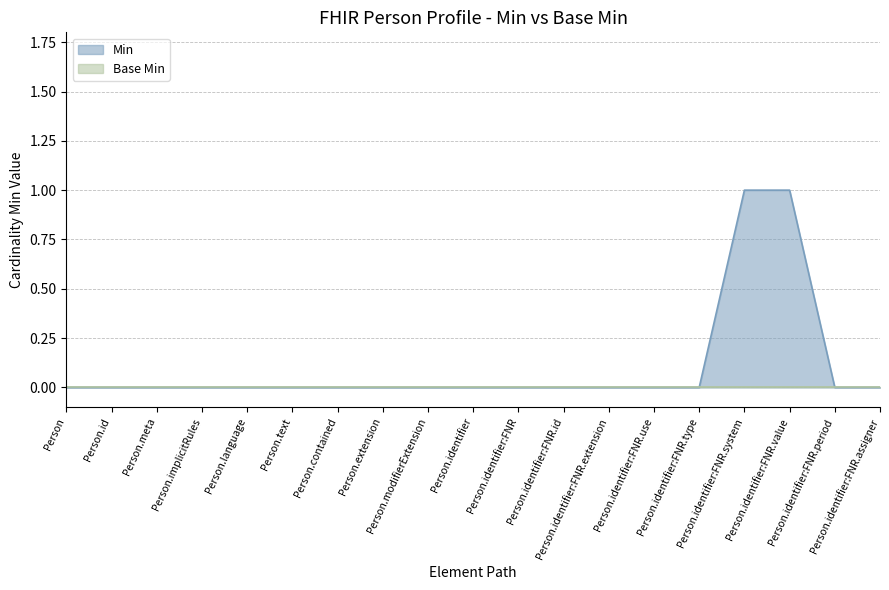

Rank the categories by value from highest to lowest.

Person.identifier:FNR.system, Person.identifier:FNR.value, Person, Person.id, Person.meta, Person.implicitRules, Person.language, Person.text, Person.contained, Person.extension, Person.modifierExtension, Person.identifier, Person.identifier:FNR, Person.identifier:FNR.id, Person.identifier:FNR.extension, Person.identifier:FNR.use, Person.identifier:FNR.type, Person.identifier:FNR.period, Person.identifier:FNR.assigner